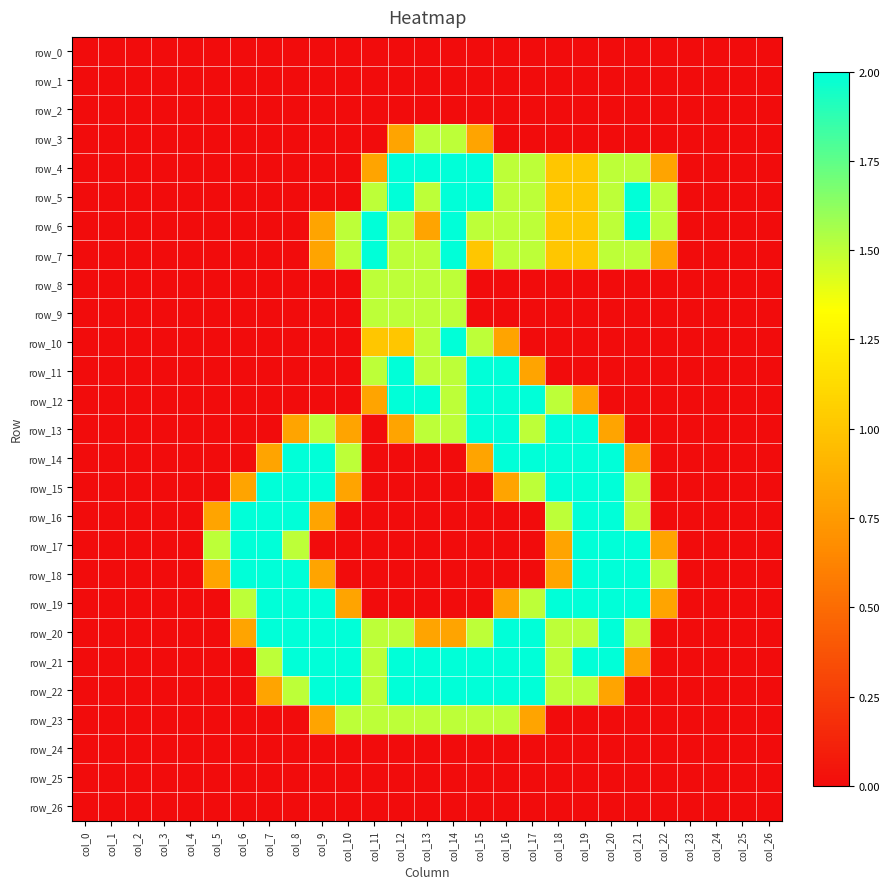

At which category is the sum across all series the highest?

col_14